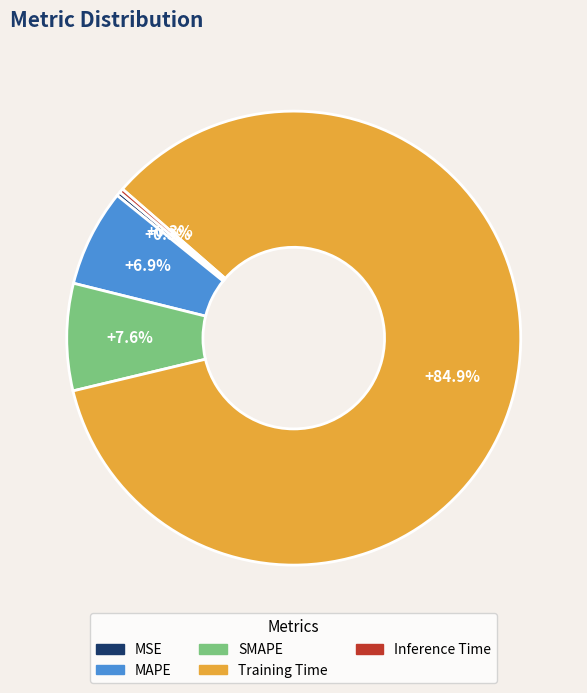

Which has a higher value, SMAPE or MAPE?

SMAPE